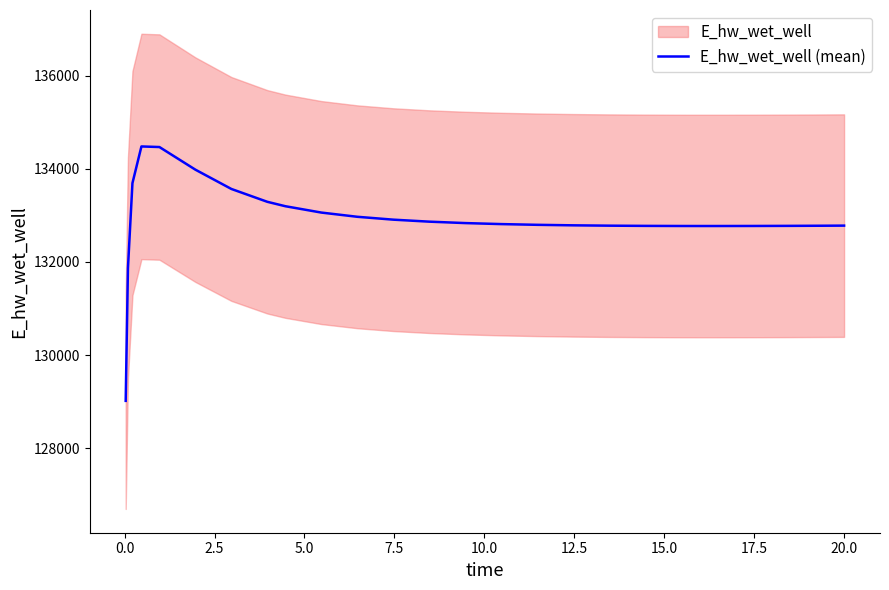

What is the minimum value for E_hw_wet_well (mean)?

129015.6